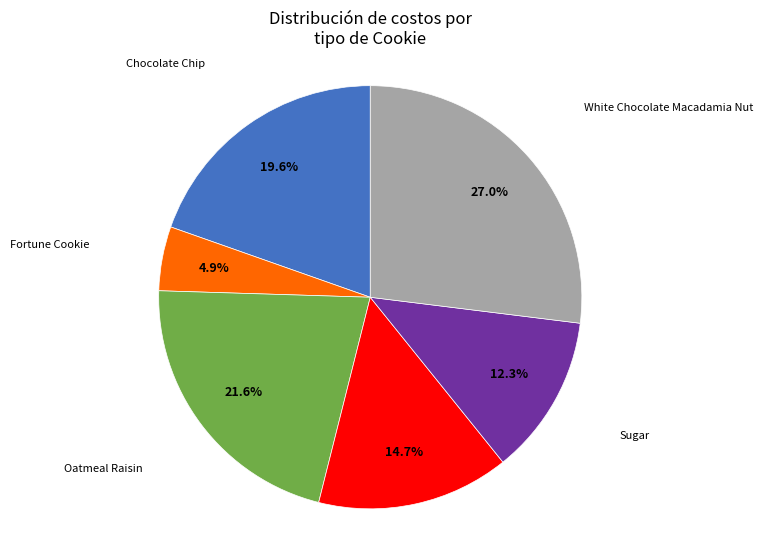

Which slice is the smallest?

Fortune Cookie